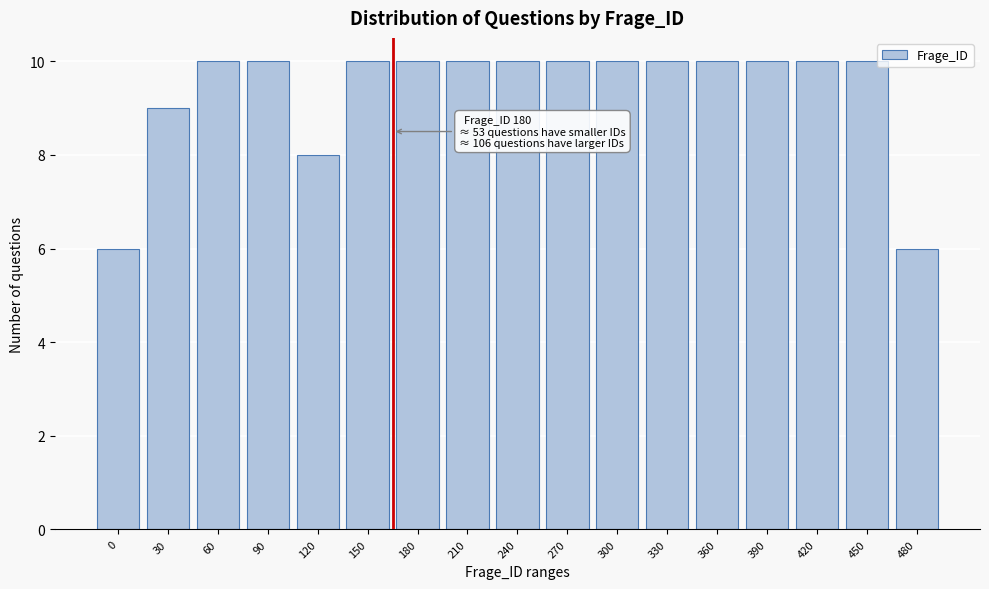

Reading right to left, list all the values displayed in this chart.

480=6	450=10	420=10	390=10	360=10	330=10	300=10	270=10	240=10	210=10	180=10	150=10	120=8	90=10	60=10	30=9	0=6